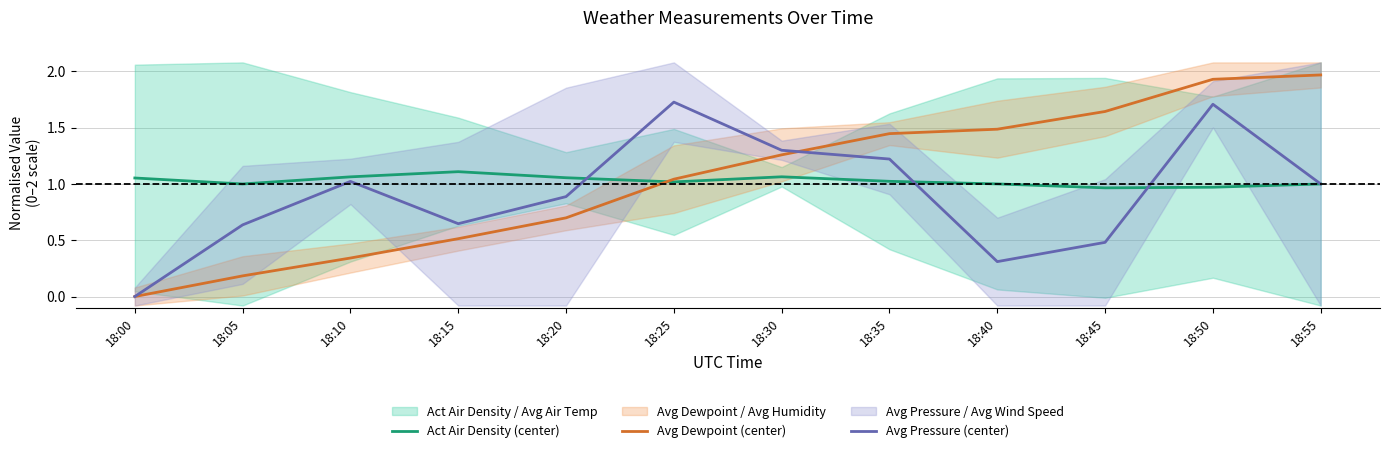

Which series has the largest total across all categories?

Avg Dewpoint (center)